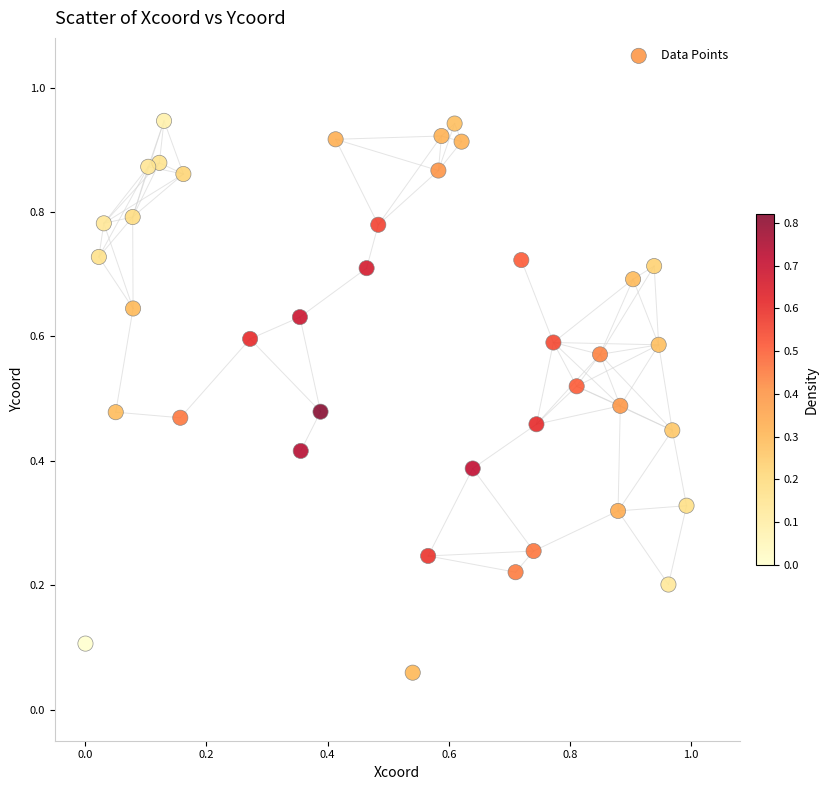

What is the range of X values (max minus min)?

1.0